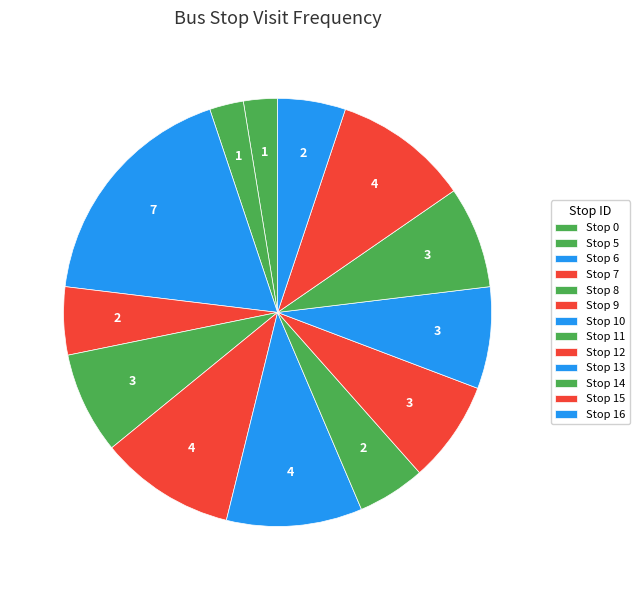

Count the number of slices in the pie.

13